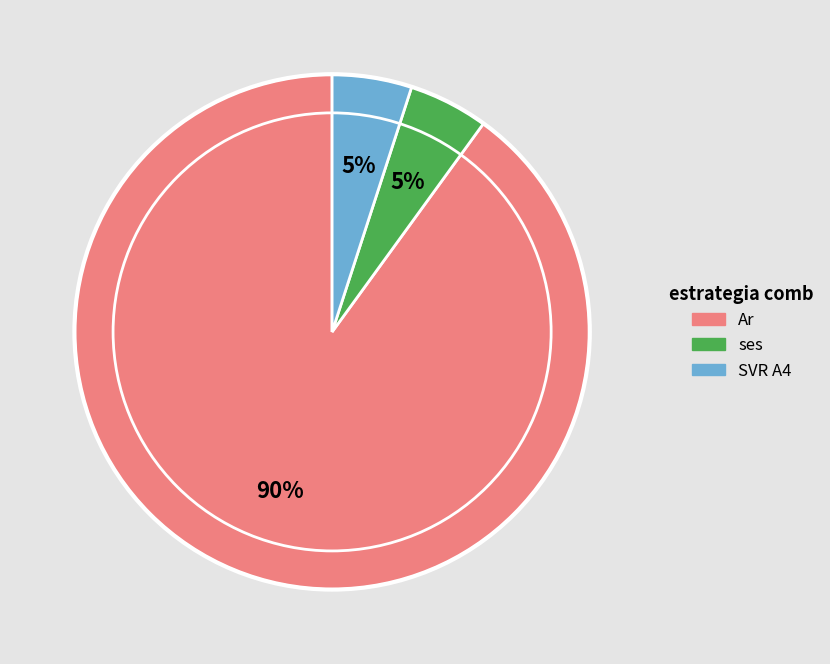

Which slice is the largest?

Ar